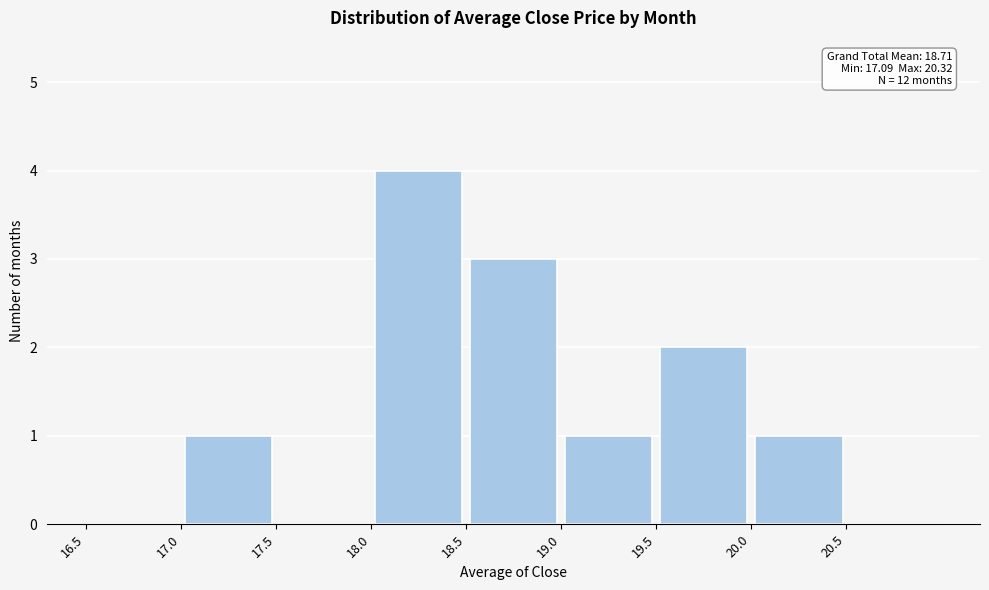

Over which range of the x-axis is the bar tallest?

18.0 to 18.5